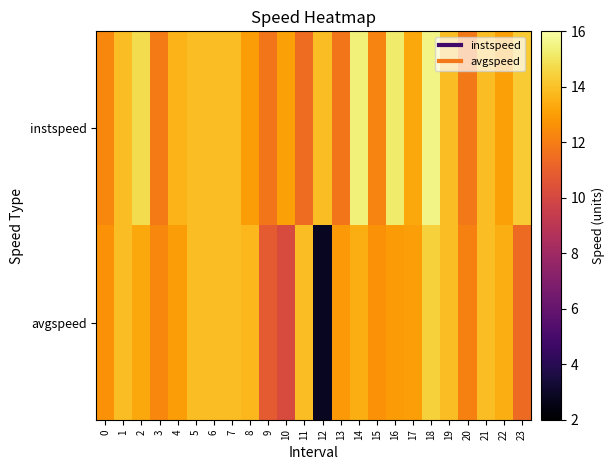

At how many categories does at least one series exceed 9?

24